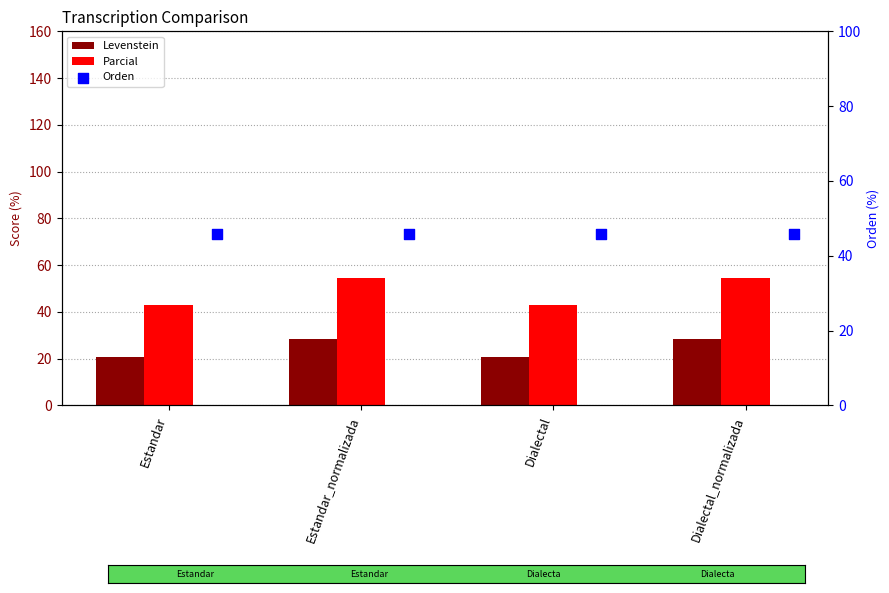

Which series reaches the minimum Y coordinate?

Levenstein